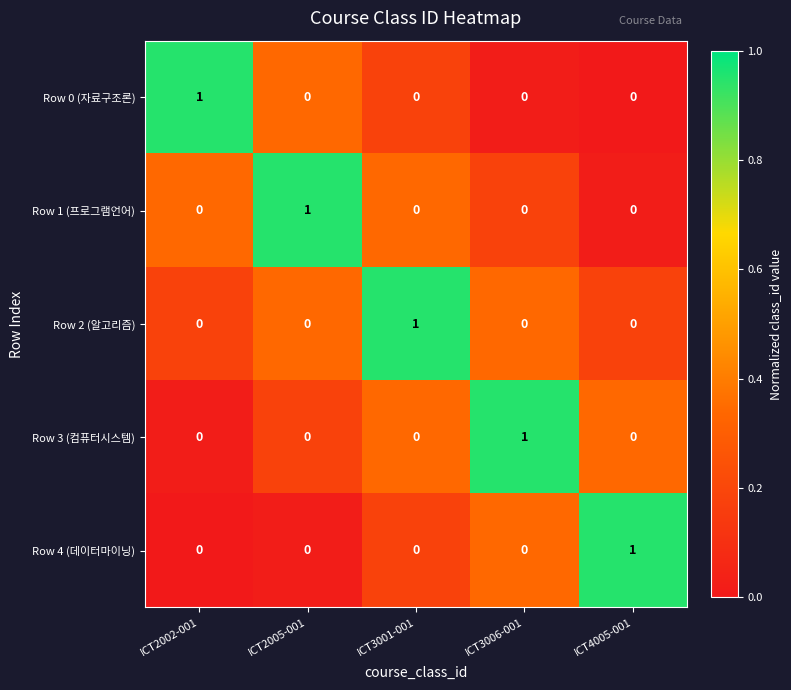

What is the total value across all series at ICT2005-001?

1